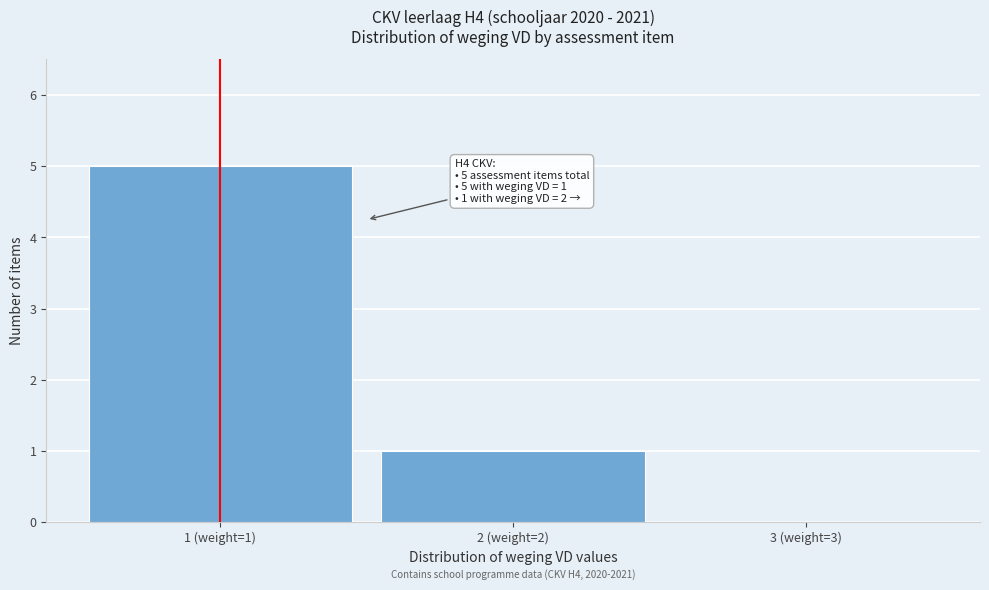

Reading right to left, extract all data points from this chart.

3 (weight=3)=0	2 (weight=2)=1	1 (weight=1)=5